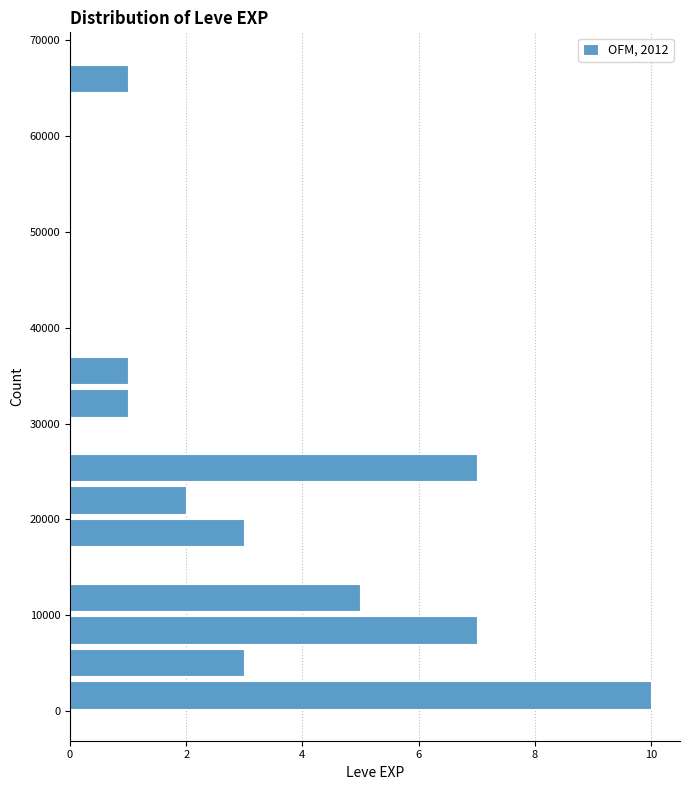

Around what value on the y-axis is the longest bar? Give the approximate position of its centre, as read against the axis.

2000